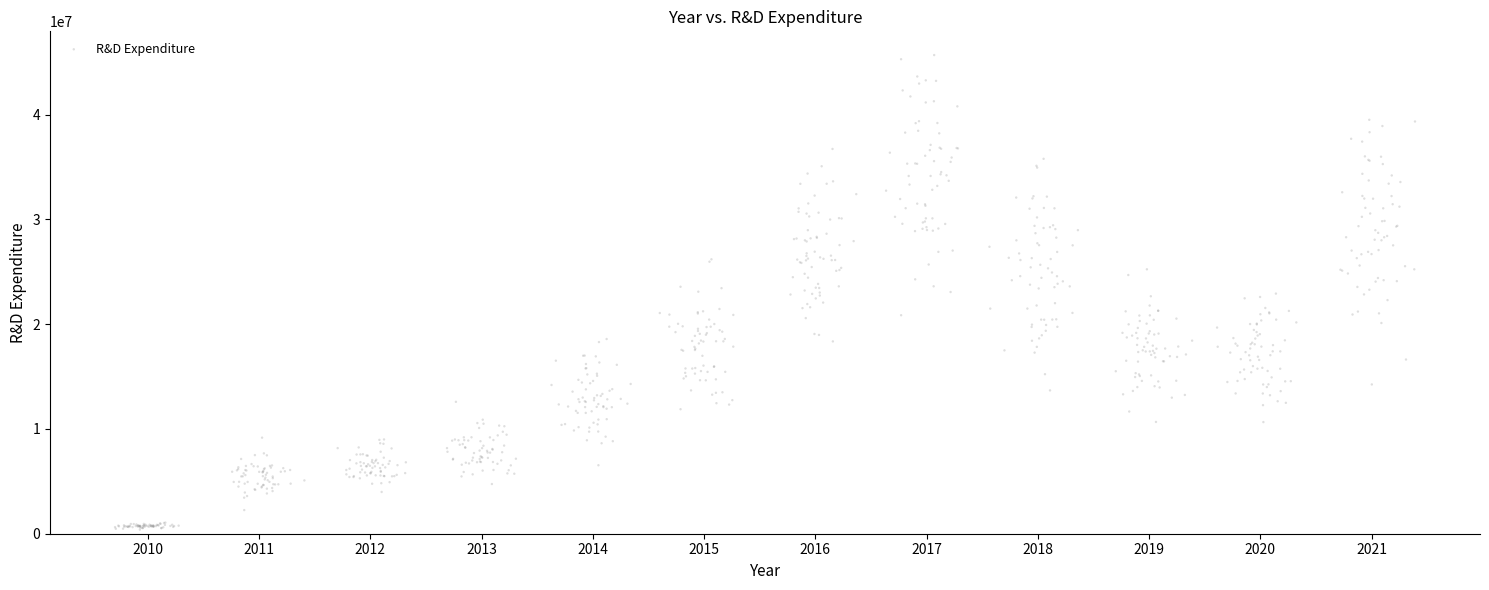

What is the range of Y values (max minus min)?

45293195.9